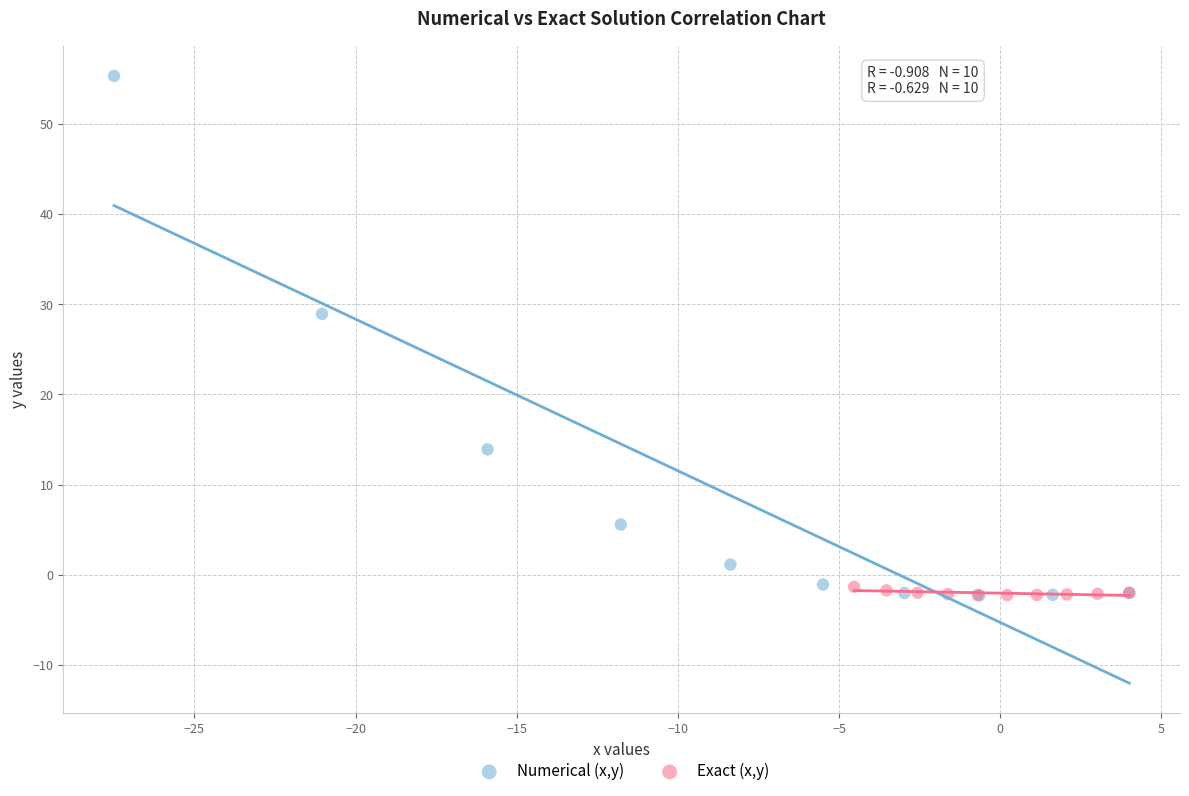

Which series has the widest spread of Y values?

Numerical (x,y)